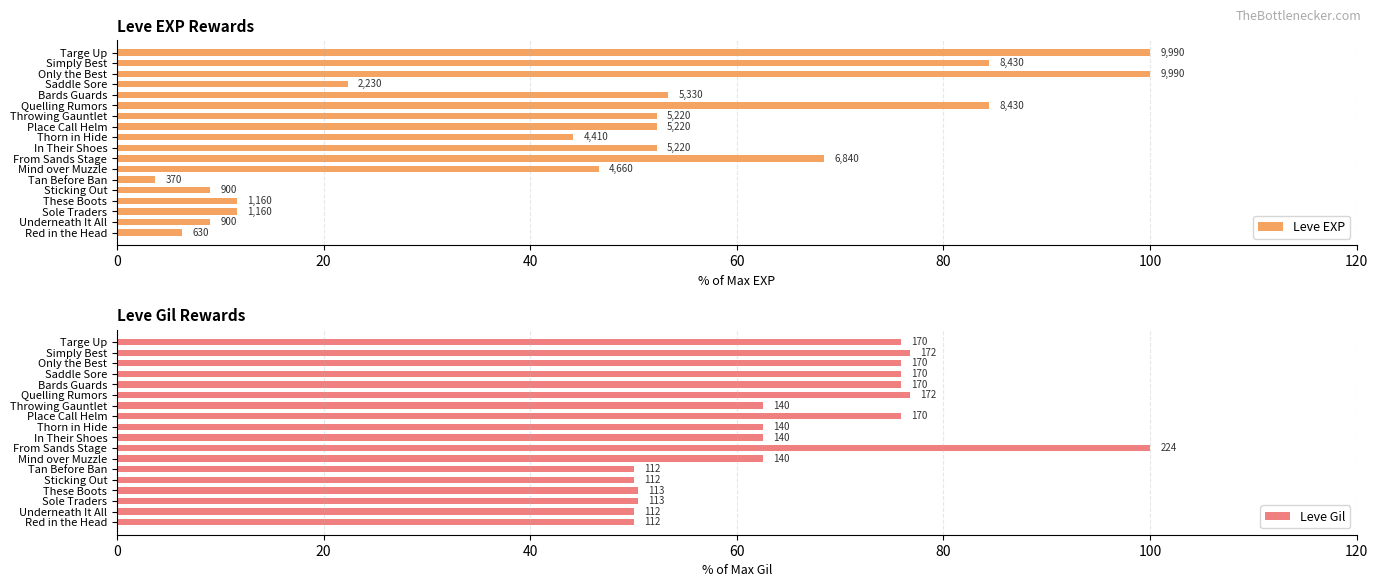

Which has a higher value, Sole Traders or Simply Best?

Simply Best